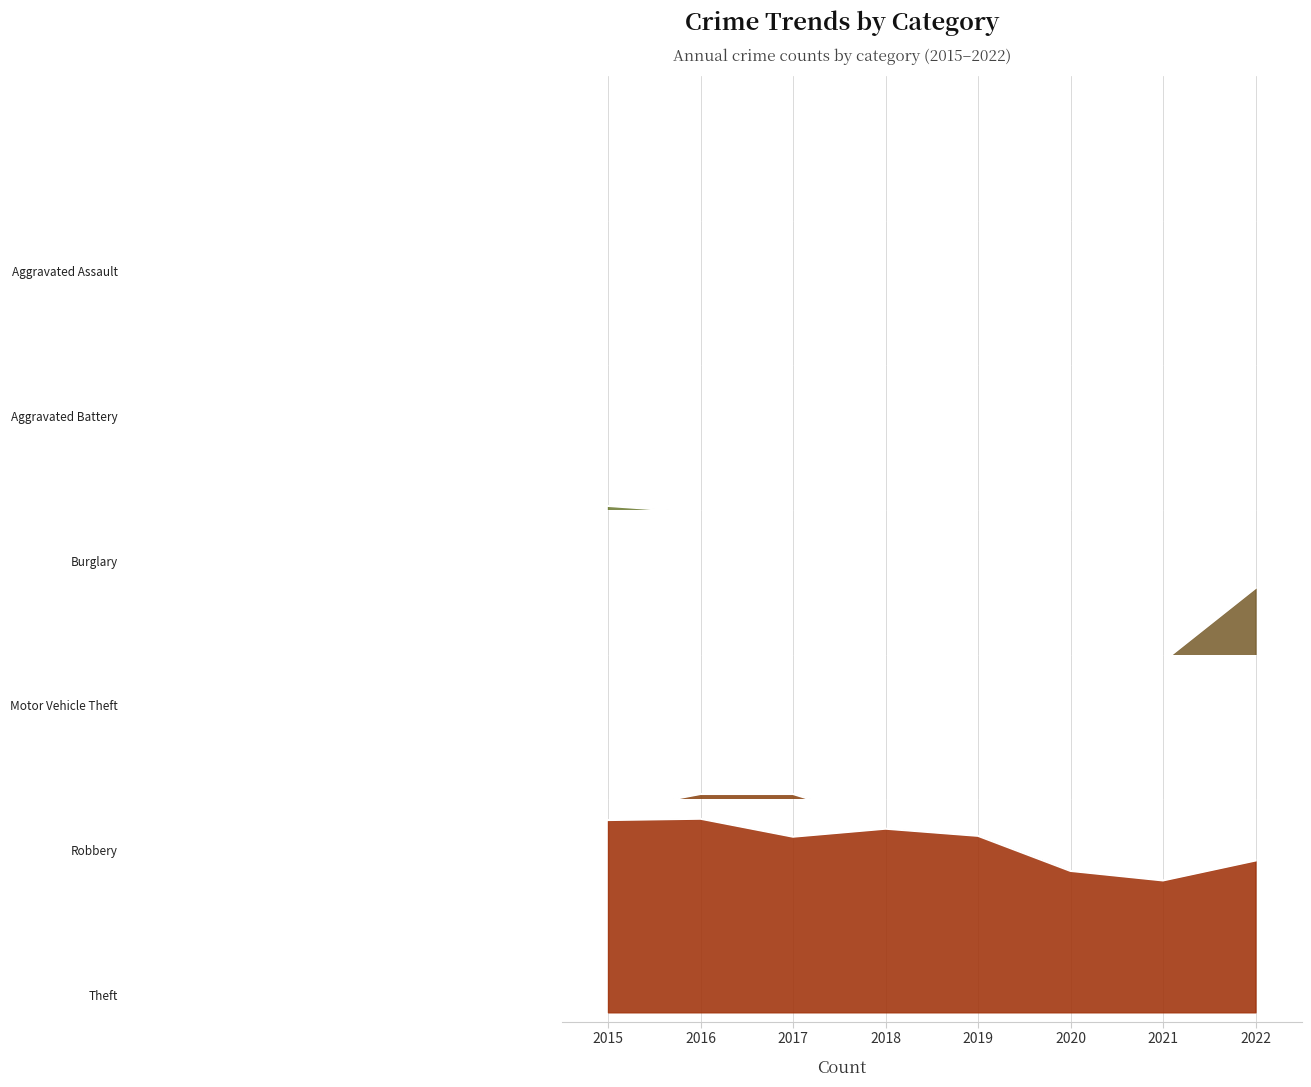

Rank the series by their maximum value, from lowest to highest.

Aggravated Assault, Aggravated Battery, Burglary, Robbery, Motor Vehicle Theft, Theft